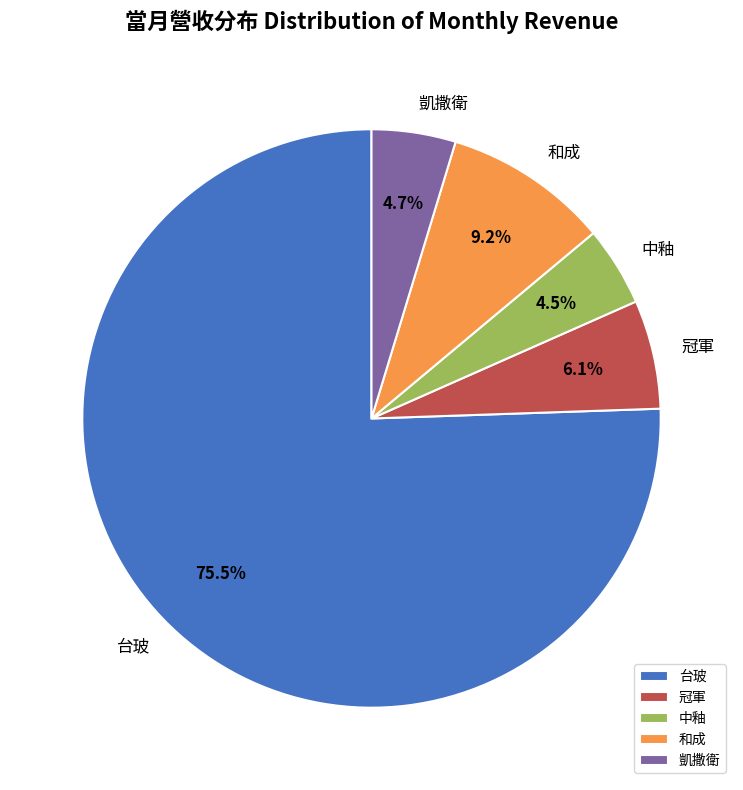

What is the majority slice?

台玻